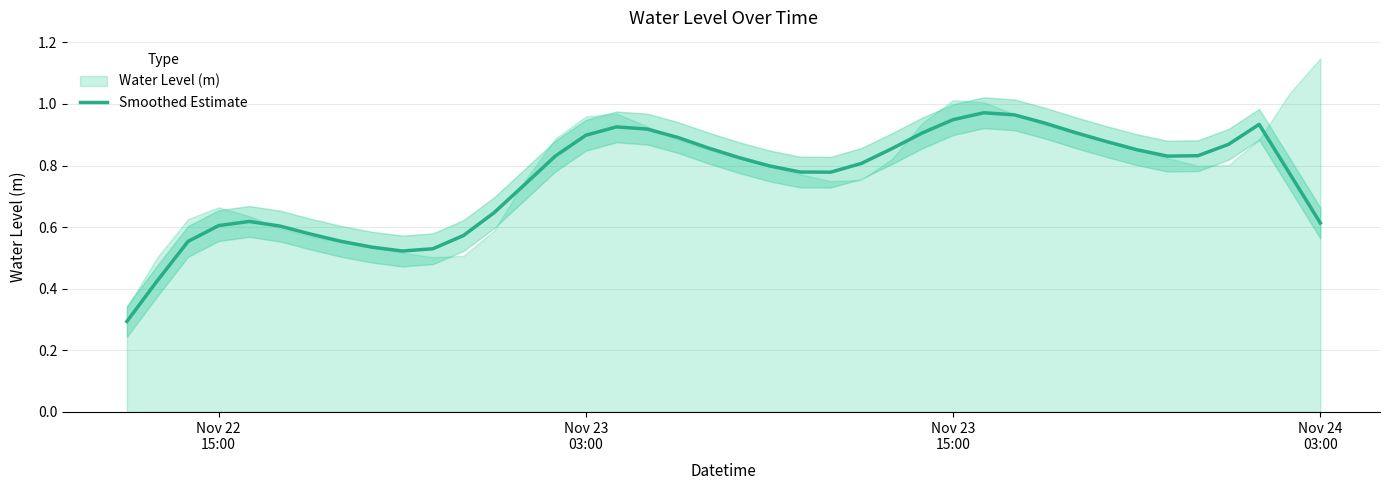

What is the lowest value of the Smoothed Estimate series?

0.3